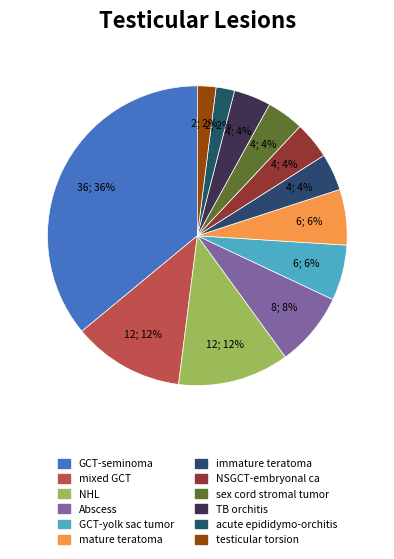

How many segments does this pie chart have?

12